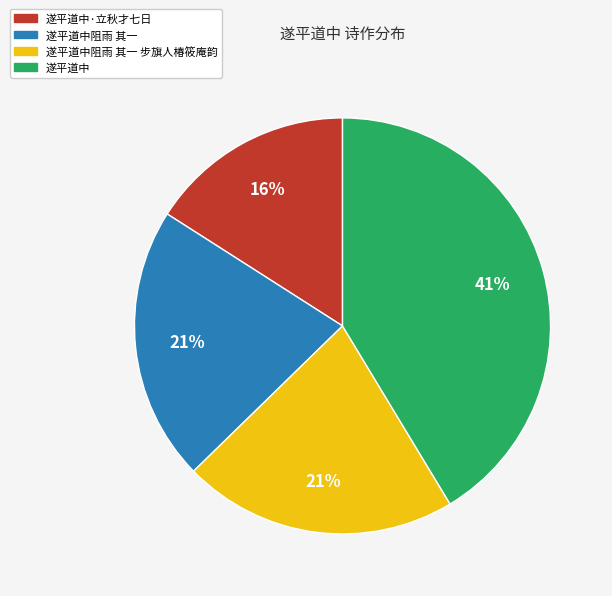

To the nearest percent, what is the difference between the largest and smallest slice percentages?

25%